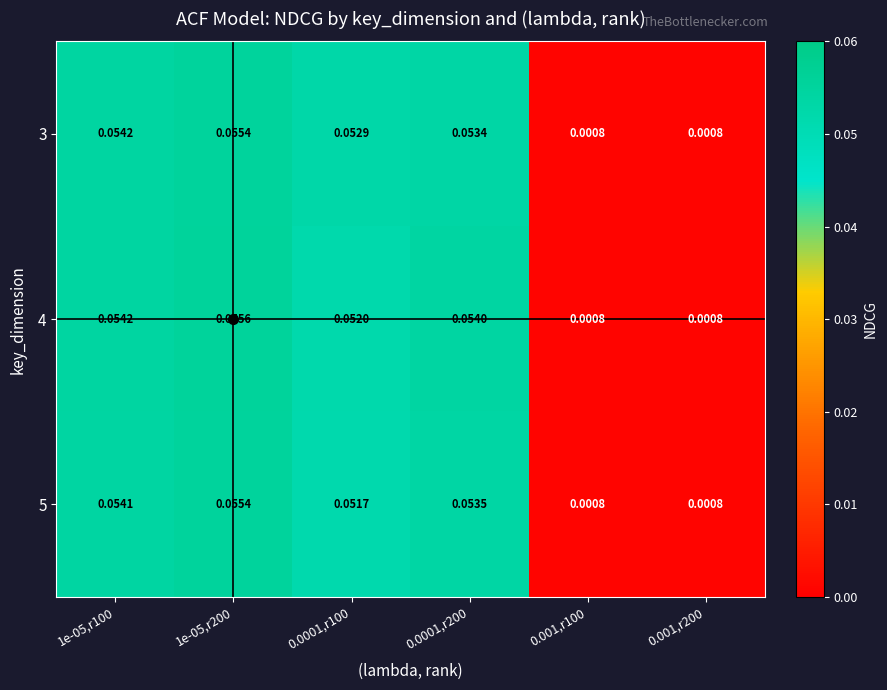

Reading left to right, list all the values displayed in this chart.

3: 1e-05,r100=0.1	1e-05,r200=0.1	0.0001,r100=0.1	0.0001,r200=0.1	0.001,r100=0.0	0.001,r200=0.0
4: 1e-05,r100=0.1	1e-05,r200=0.1	0.0001,r100=0.1	0.0001,r200=0.1	0.001,r100=0.0	0.001,r200=0.0
5: 1e-05,r100=0.1	1e-05,r200=0.1	0.0001,r100=0.1	0.0001,r200=0.1	0.001,r100=0.0	0.001,r200=0.0